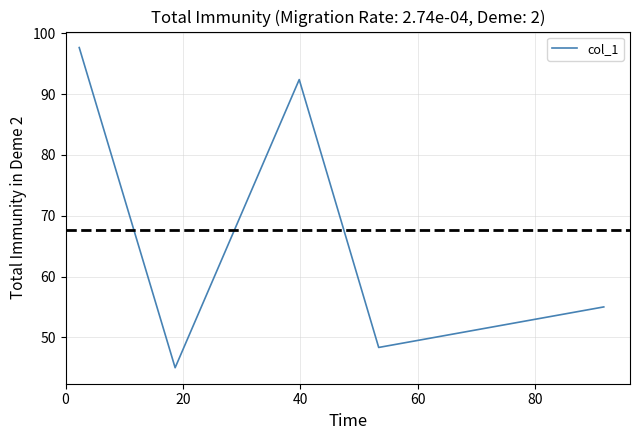

What is the sum of all values?

338.4